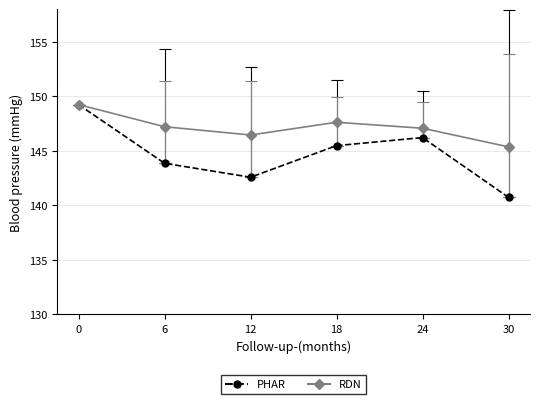

Which series has the largest total across all categories?

RDN